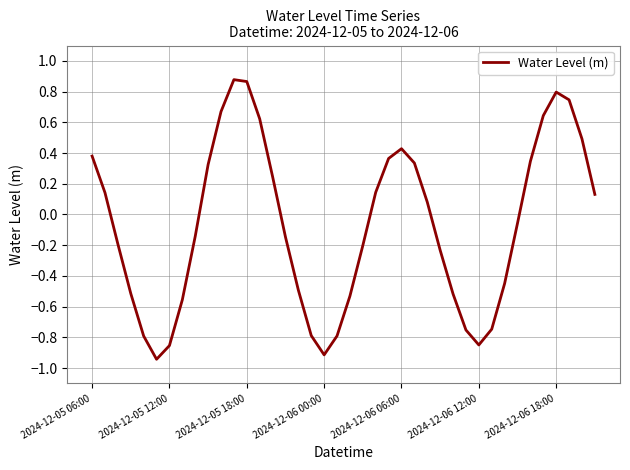

How many values are below zero?

21